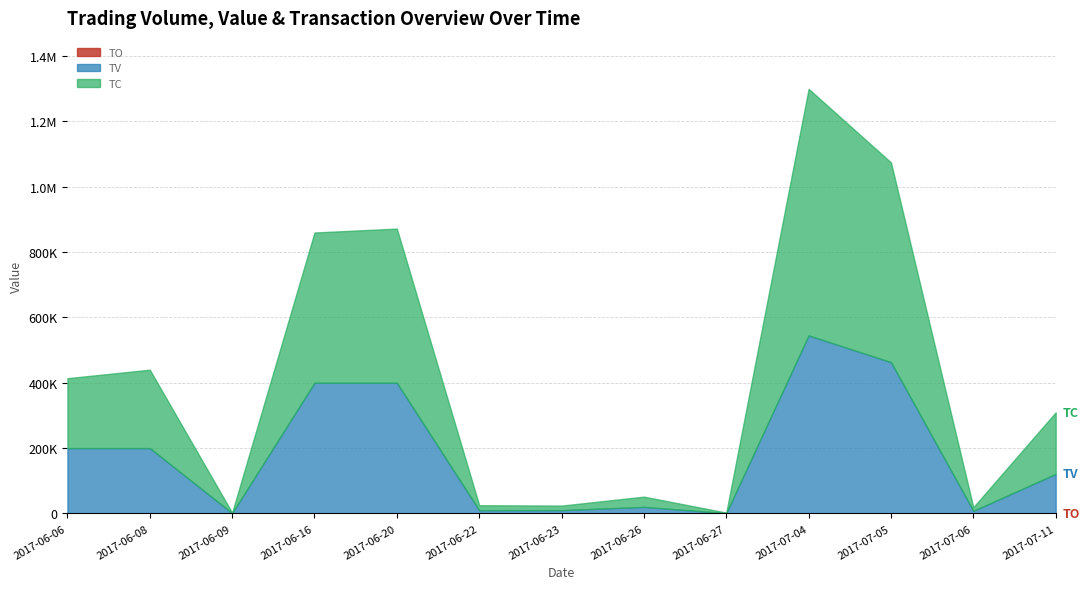

Is the value of TC at 2017-06-23 greater than the value of TO at 2017-06-08?

Yes